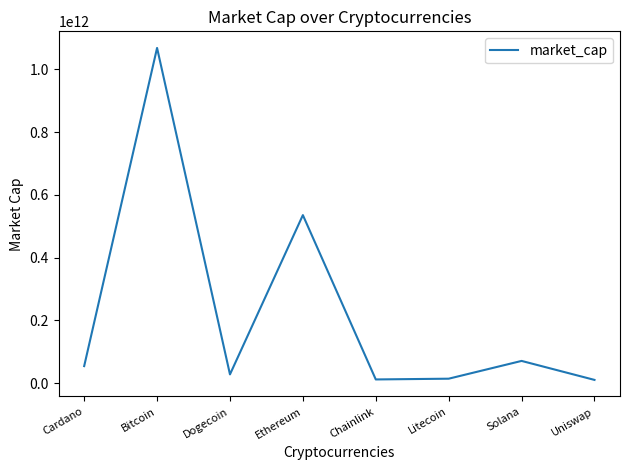

Which has a higher value, Solana or Dogecoin?

Solana